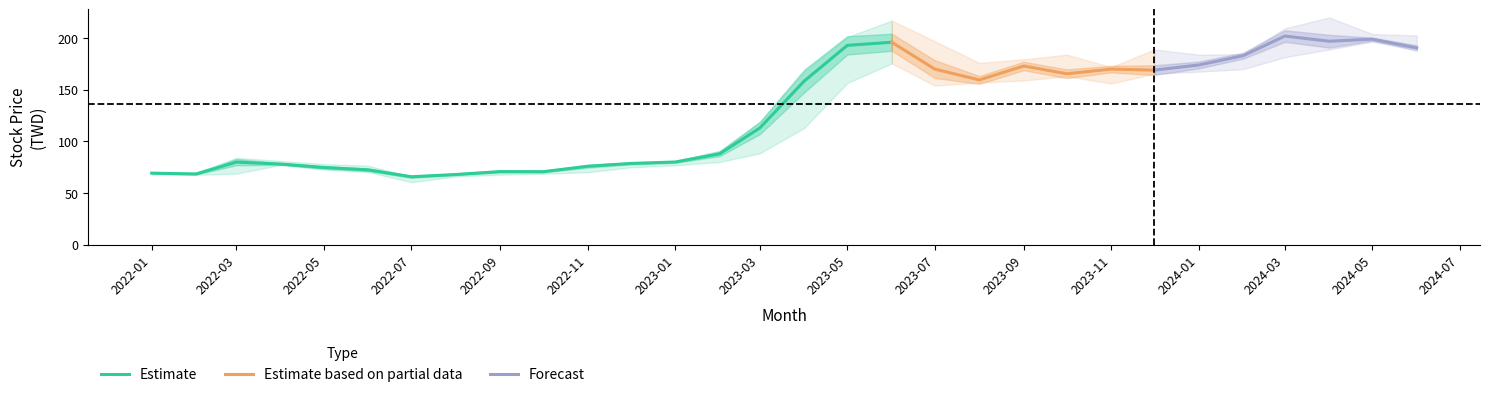

What is the minimum value for 最低?

60.4